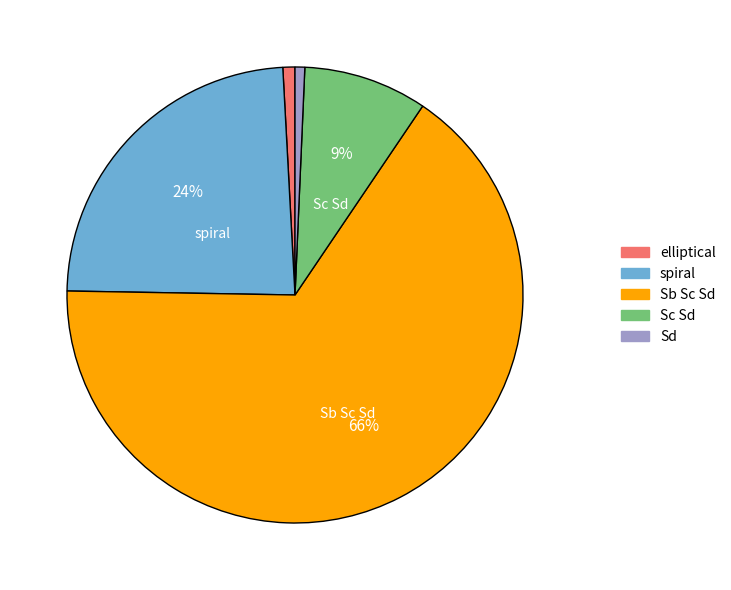

Is there a majority slice in this chart?

Yes